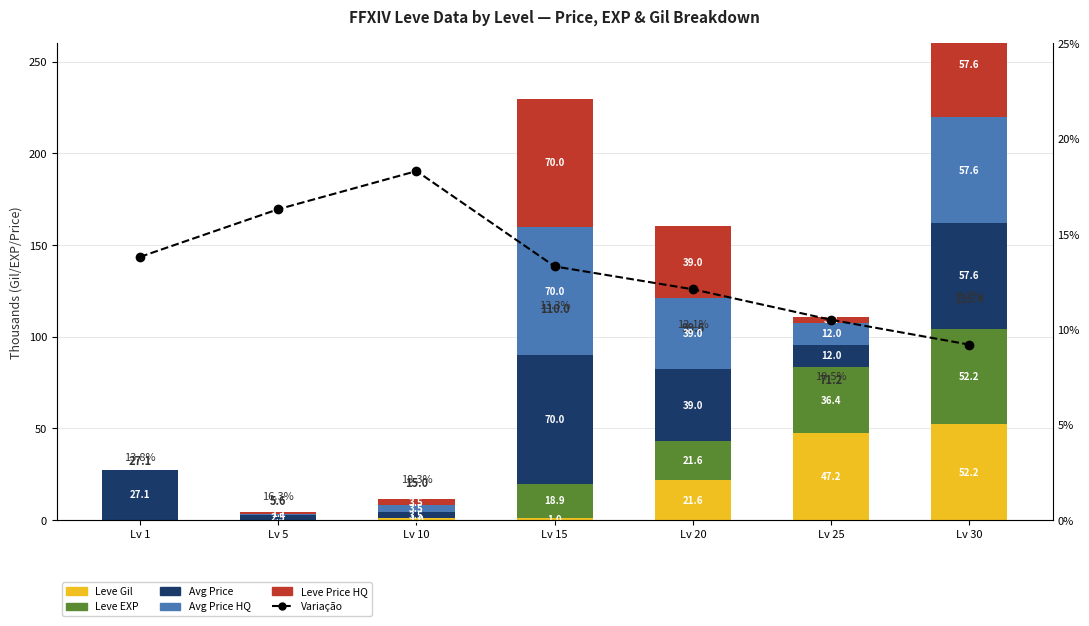

Which category has the lowest value across all series?

Lv 1